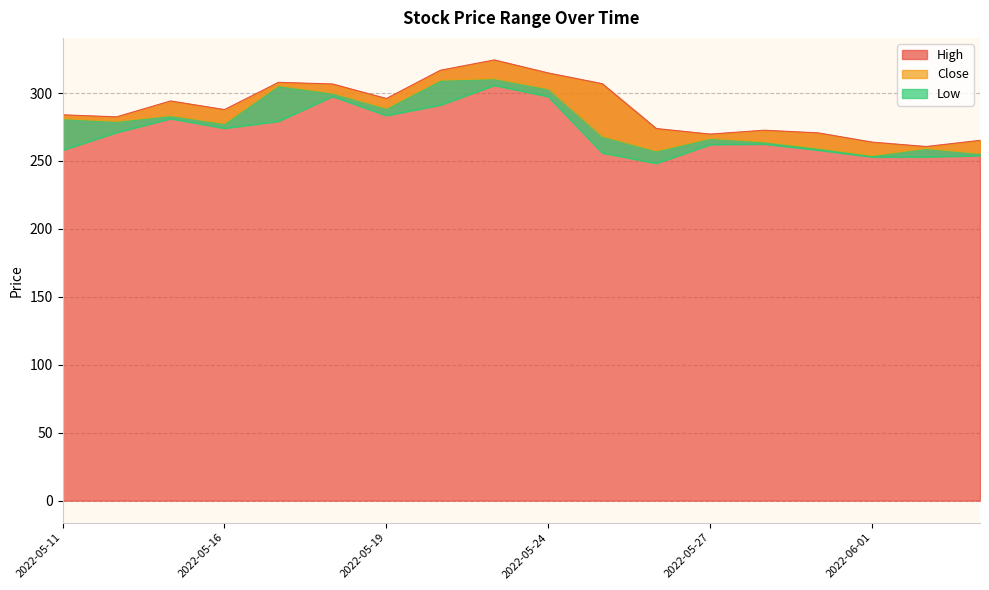

Reading left to right, what are all the values shown in this chart?

High: 2022-05-11=284.0	2022-05-12=282.5	2022-05-13=294.2	2022-05-16=287.9	2022-05-17=307.9	2022-05-18=306.7	2022-05-19=296.0	2022-05-20=316.8	2022-05-23=324.4	2022-05-24=314.8	2022-05-25=306.9	2022-05-26=273.9	2022-05-27=269.8	2022-05-30=272.6	2022-05-31=270.7	2022-06-01=263.9	2022-06-02=260.6	2022-06-03=265.2
Close: 2022-05-11=281.1	2022-05-12=279.2	2022-05-13=283.5	2022-05-16=277.6	2022-05-17=305.5	2022-05-18=300.0	2022-05-19=288.8	2022-05-20=309.5	2022-05-23=310.6	2022-05-24=303.1	2022-05-25=268.2	2022-05-26=257.4	2022-05-27=266.6	2022-05-30=264.1	2022-05-31=259.4	2022-06-01=254.1	2022-06-02=259.2	2022-06-03=255.5
Low: 2022-05-11=258.0	2022-05-12=271.0	2022-05-13=281.1	2022-05-16=274.1	2022-05-17=279.2	2022-05-18=297.5	2022-05-19=283.5	2022-05-20=291.2	2022-05-23=305.7	2022-05-24=297.5	2022-05-25=256.0	2022-05-26=248.3	2022-05-27=262.1	2022-05-30=262.5	2022-05-31=258.0	2022-06-01=253.0	2022-06-02=253.0	2022-06-03=254.0